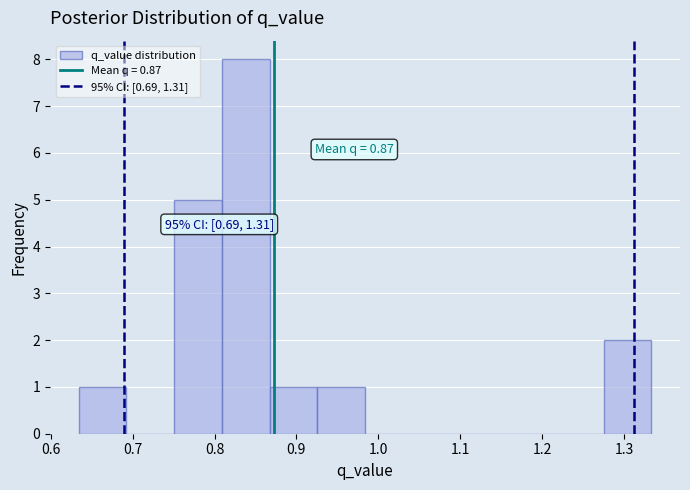

Which range on the x-axis has the tallest bar?

0.81 to 0.87